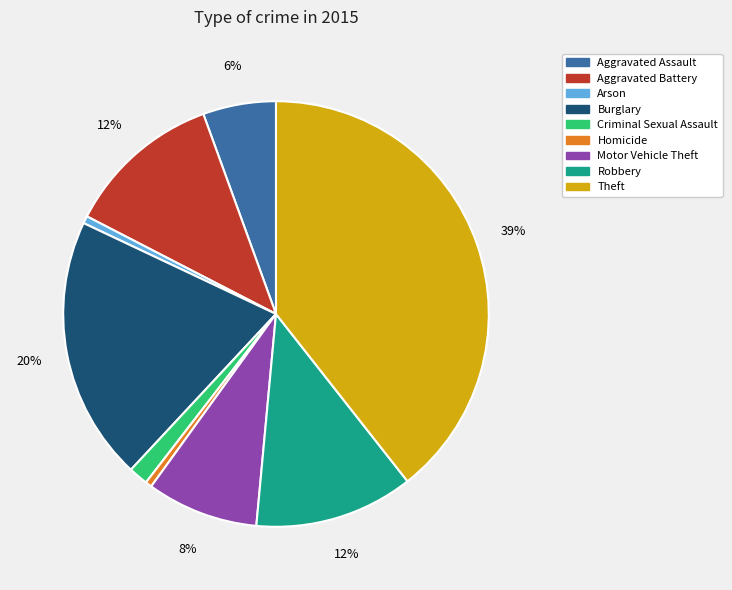

Is the sum of Criminal Sexual Assault and Aggravated Battery greater than half?

No